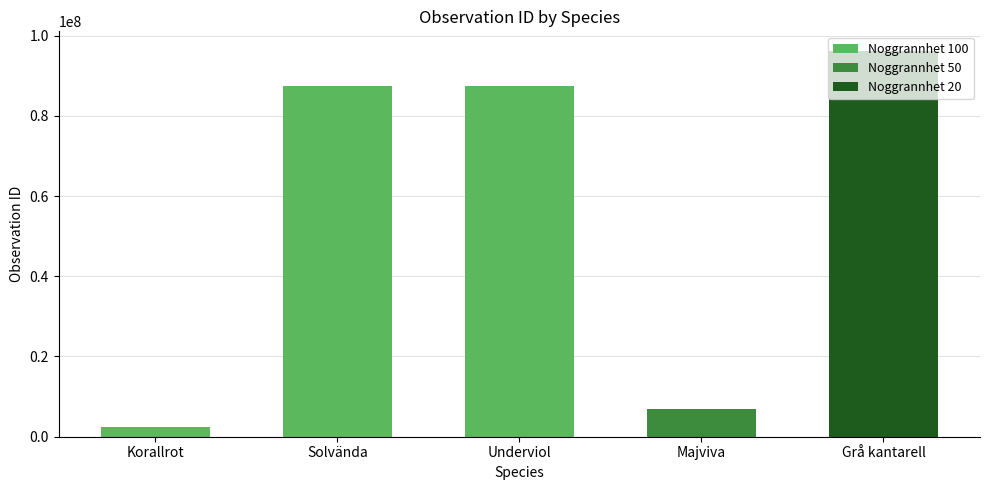

What is the smallest value displayed?

2454432